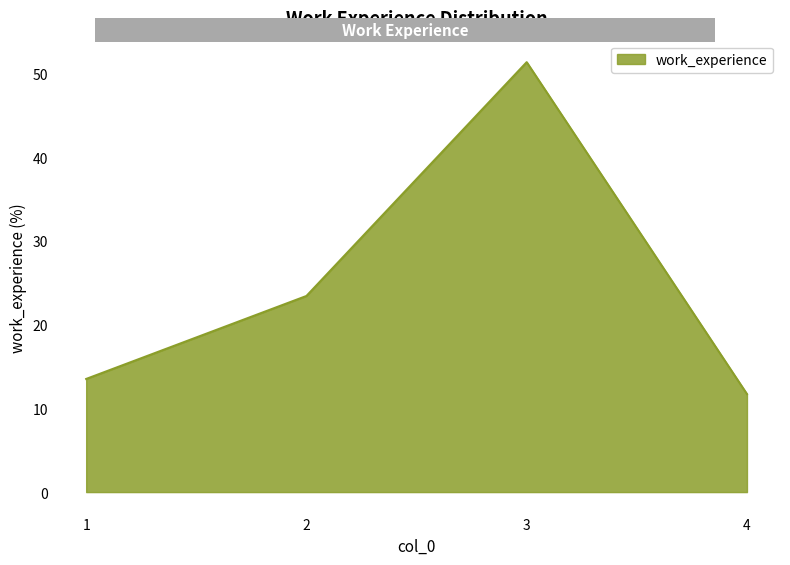

Reading right to left, what are all the values shown in this chart?

11.7	51.4	23.4	13.5